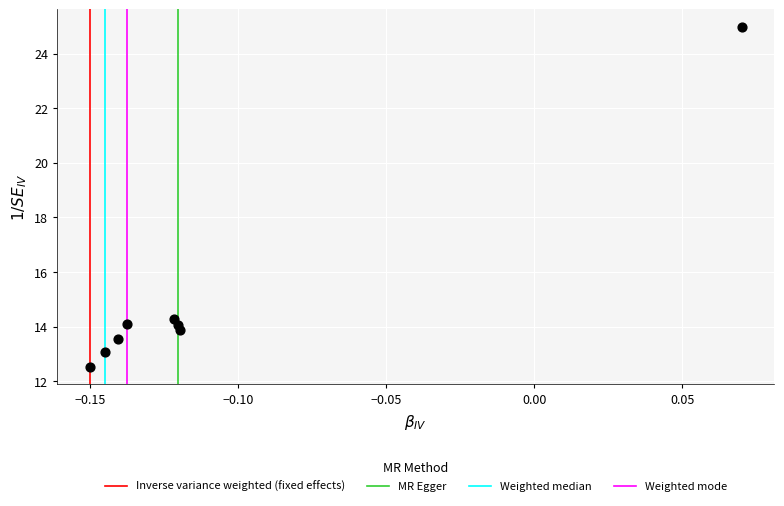

What Y value in the scatter plot is closest to 18?

14.3